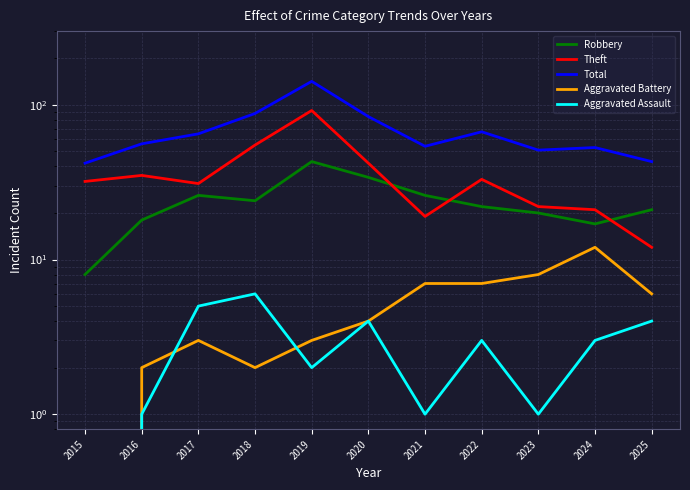

What is the value of the Aggravated Assault point at the 9th from the left?

1